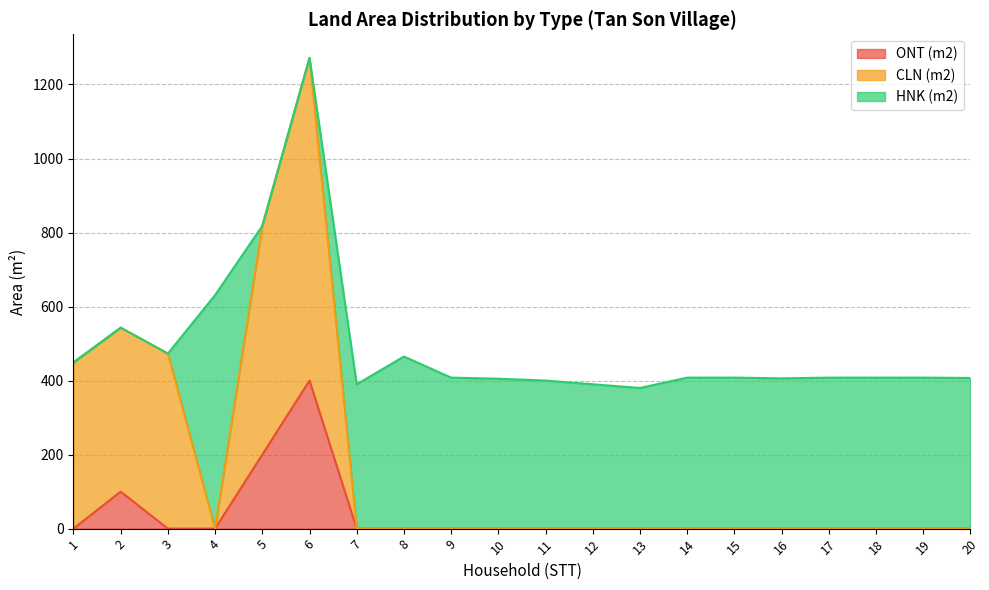

True or false: CLN (m2) and ONT (m2) cross at least once.

False